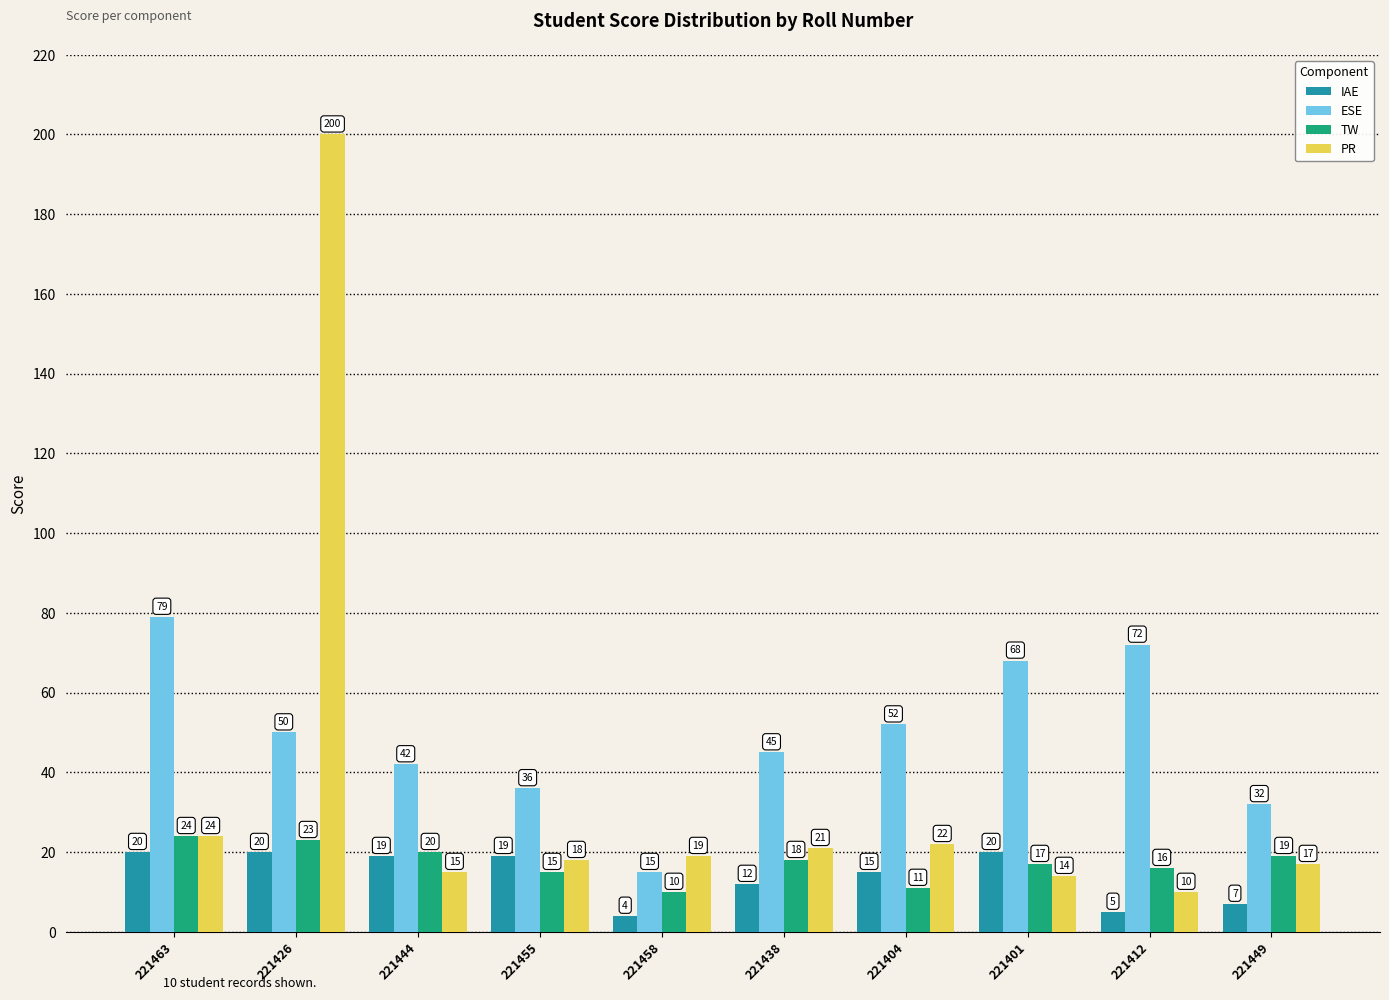

What is the lowest value of the ESE series?

15